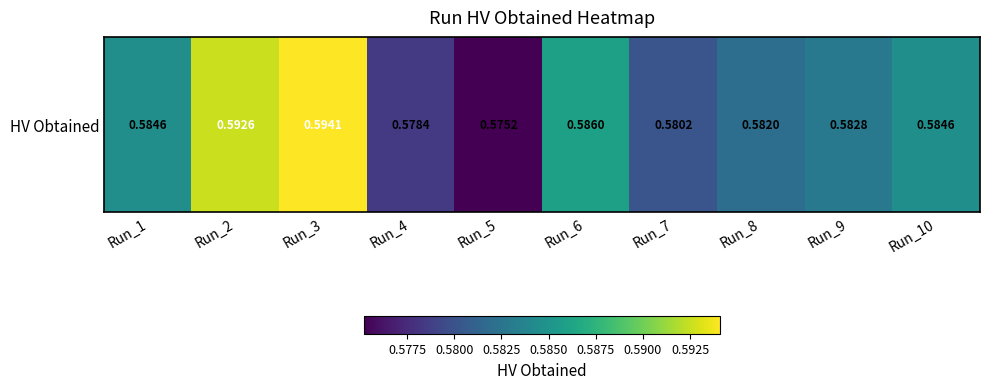

Reading right to left, what are all the values shown in this chart?

Run_10=0.6	Run_9=0.6	Run_8=0.6	Run_7=0.6	Run_6=0.6	Run_5=0.6	Run_4=0.6	Run_3=0.6	Run_2=0.6	Run_1=0.6